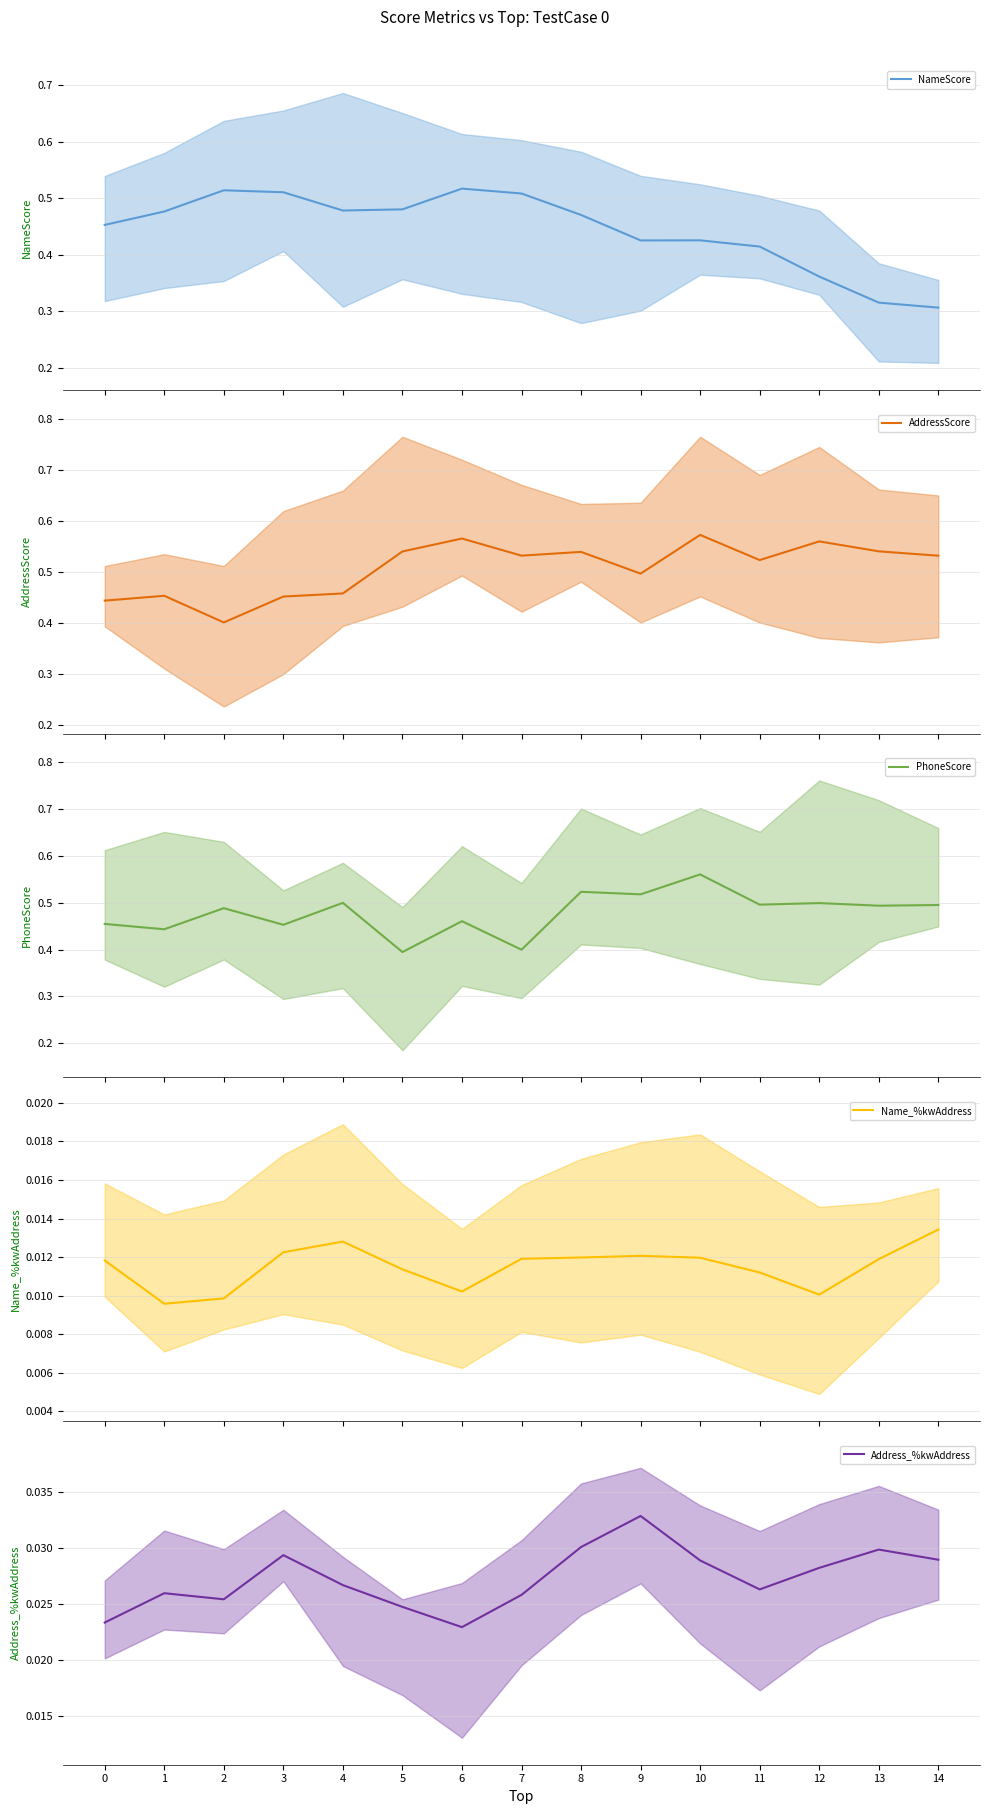

Is it true that PhoneScore equals 0.5 at 14?

True